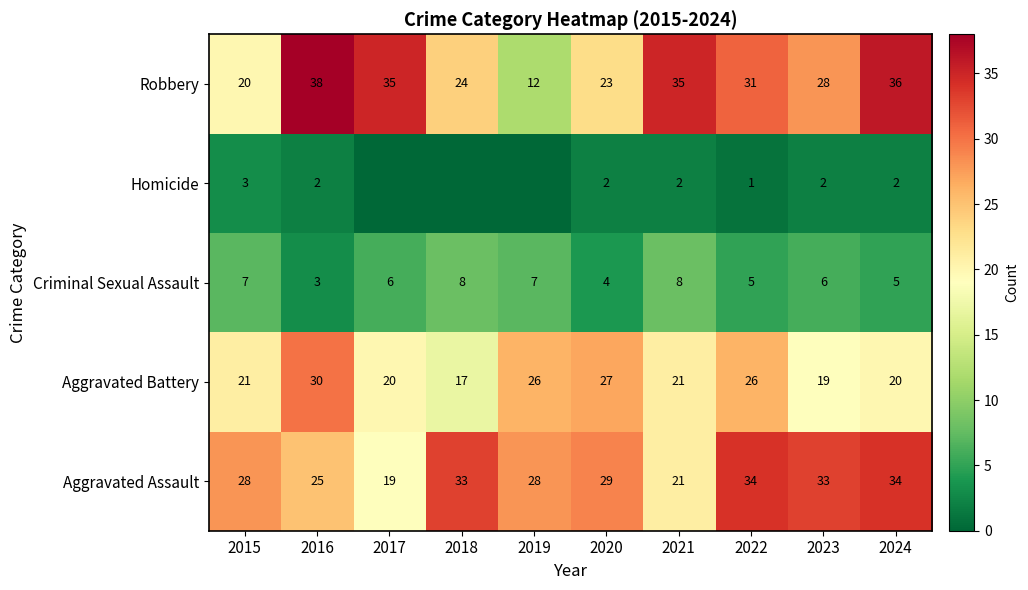

What is the sum of the Aggravated Assault values at 2020 and 2018?

62